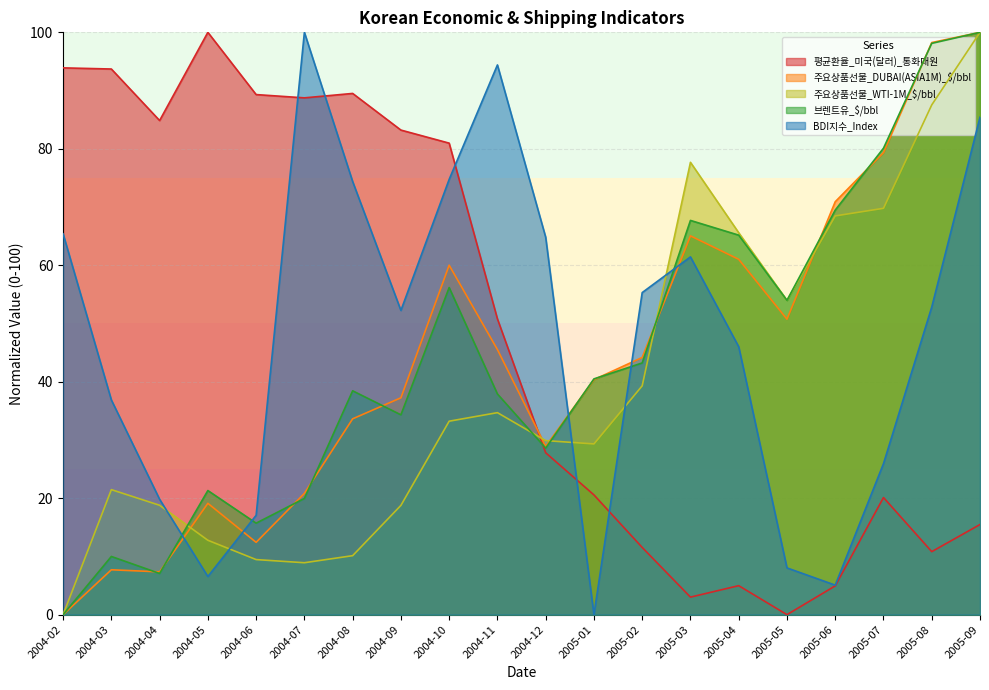

At which category is the sum across all series the highest?

2005-09